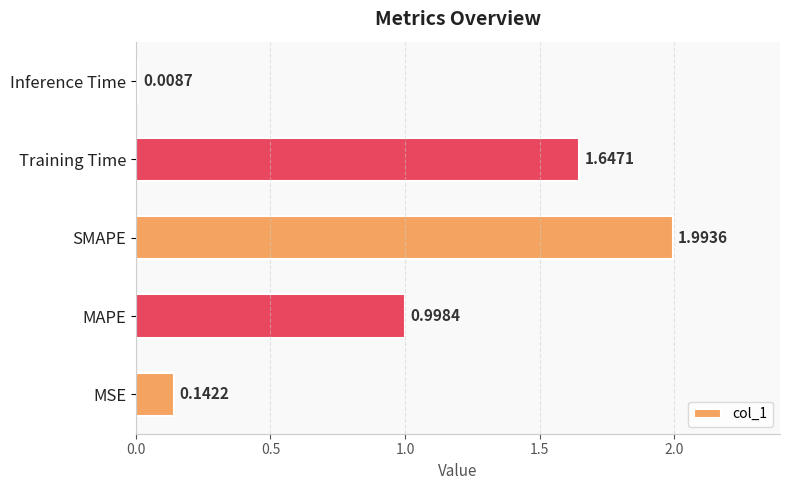

Between MSE and SMAPE, which is larger?

SMAPE